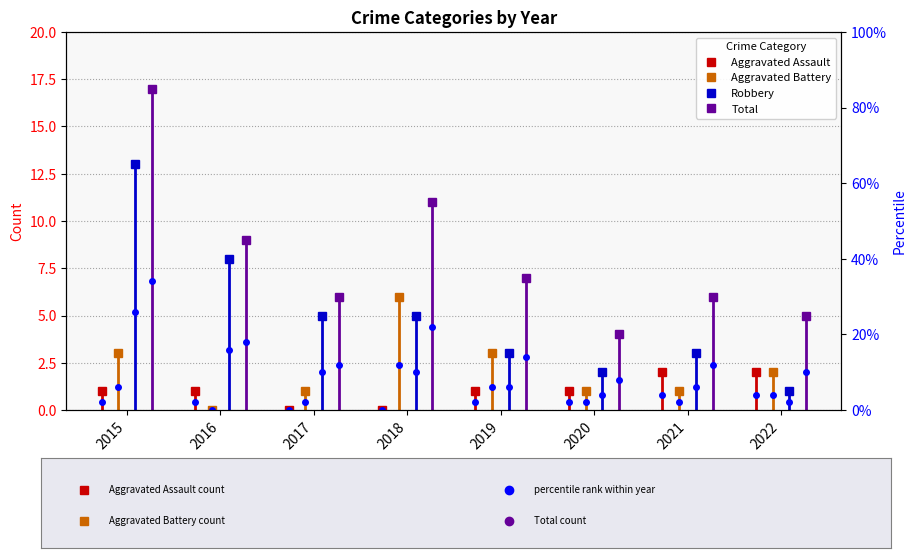

Which series has the largest range (max minus min)?

Total